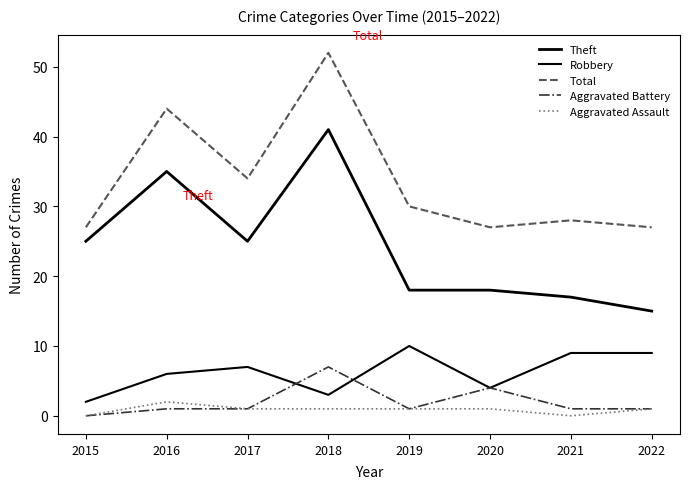

True or false: Total and Robbery intersect in this chart.

False